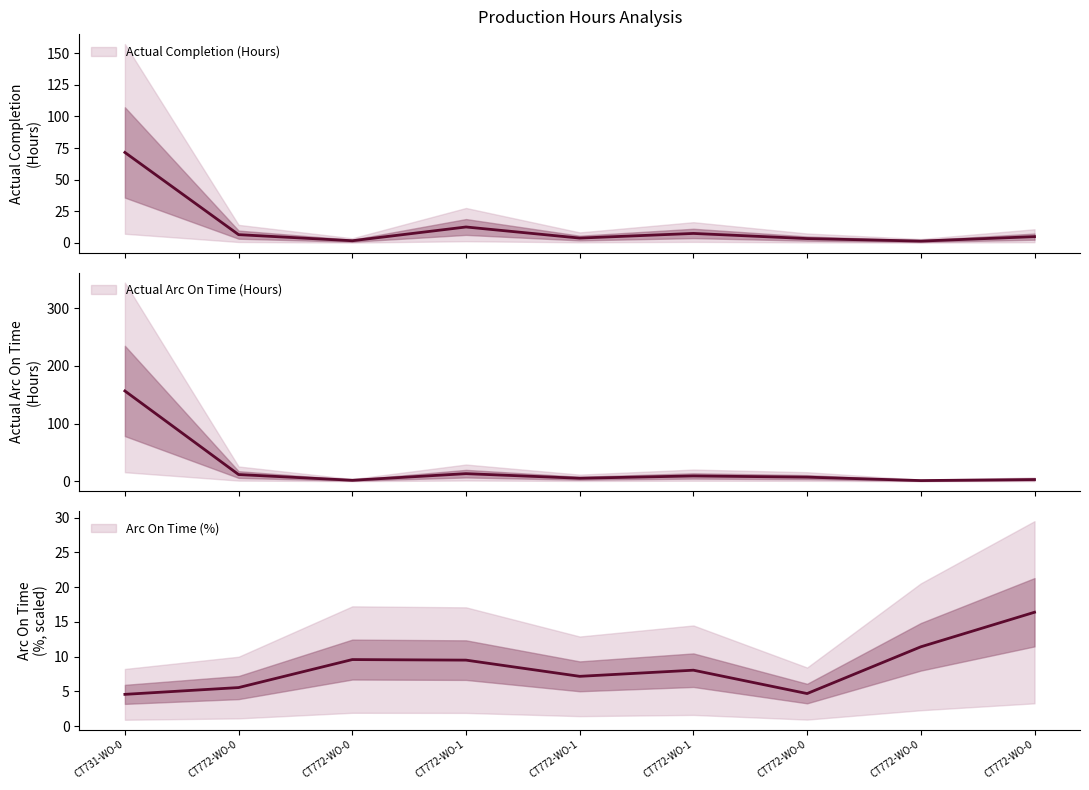

How many interior local peaks does the Actual Completion (Hours) series have?

2